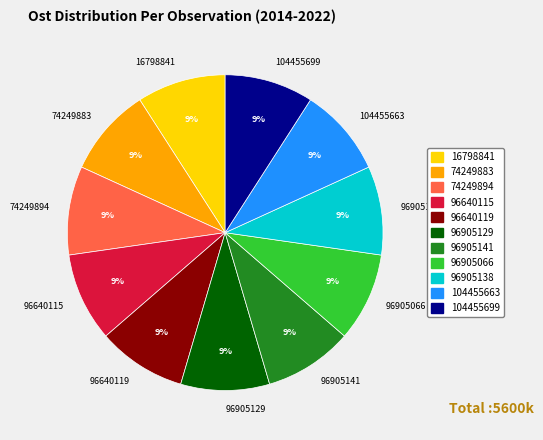

Combined, do 104455663 and 104455699 account for over 50%?

No